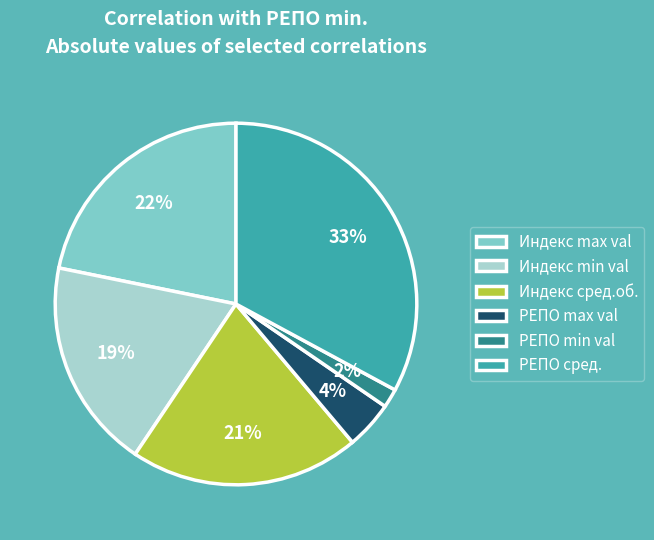

To the nearest percent, what portion does Индекс сред.об. represent?

21%